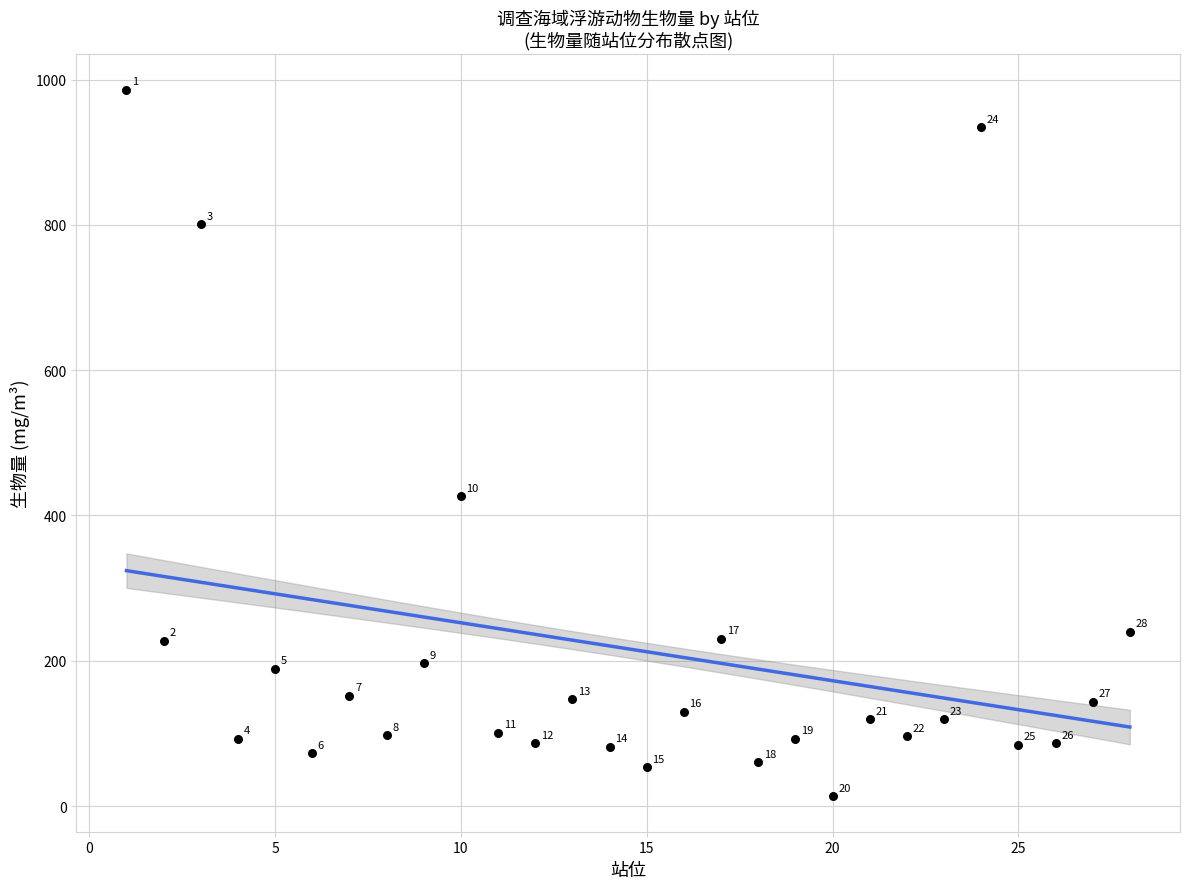

What Y value in the scatter plot is closest to 499?

426.7